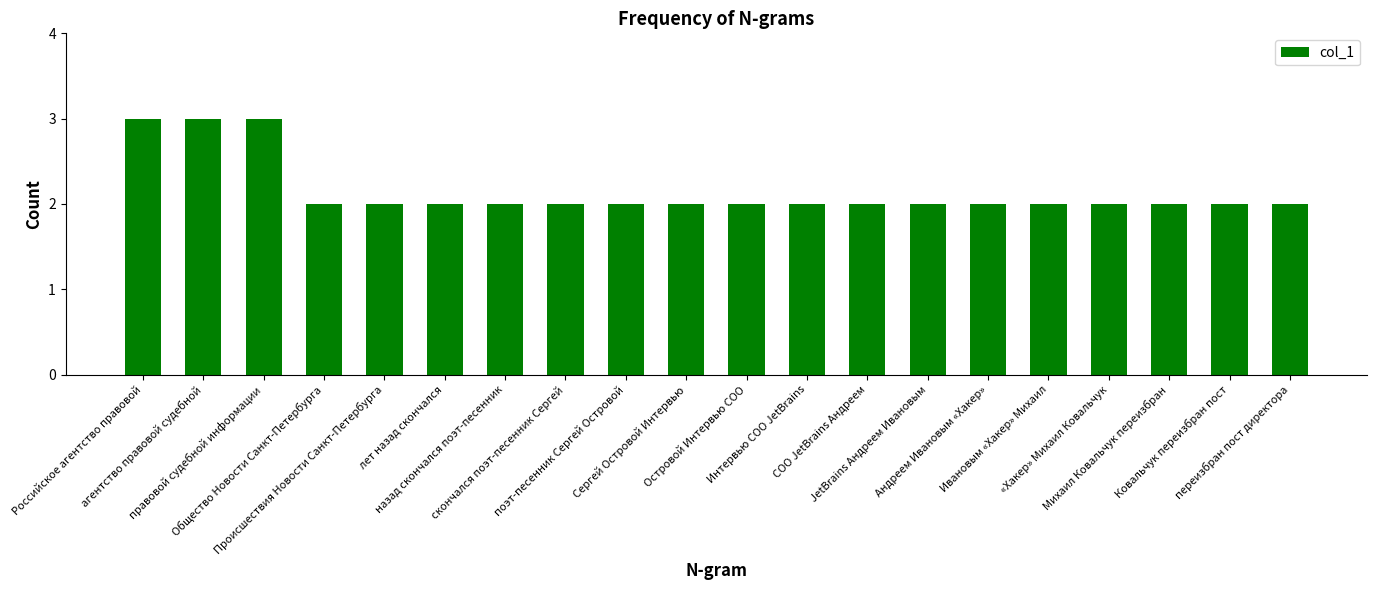

Reading left to right, list all the values displayed in this chart.

3	3	3	2	2	2	2	2	2	2	2	2	2	2	2	2	2	2	2	2